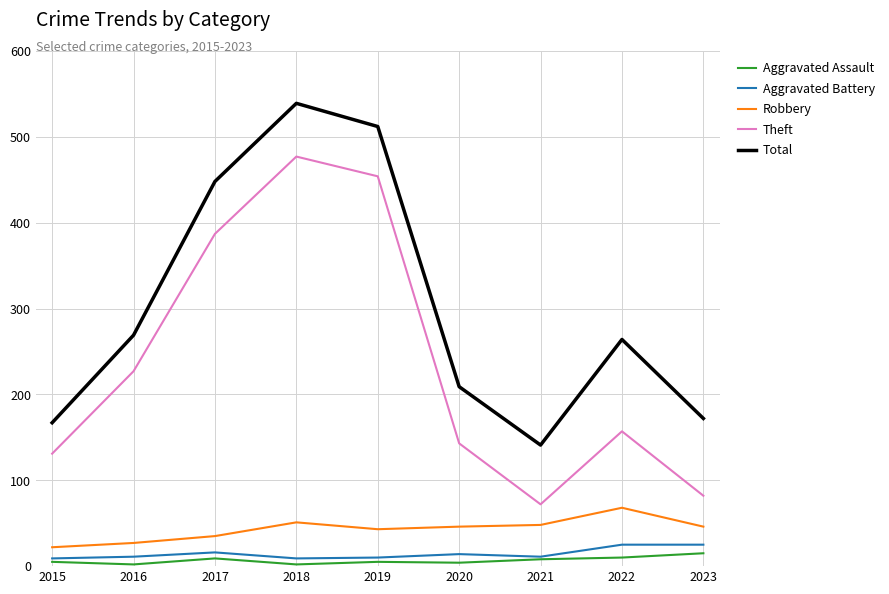

At which category is the sum across all series the highest?

2018